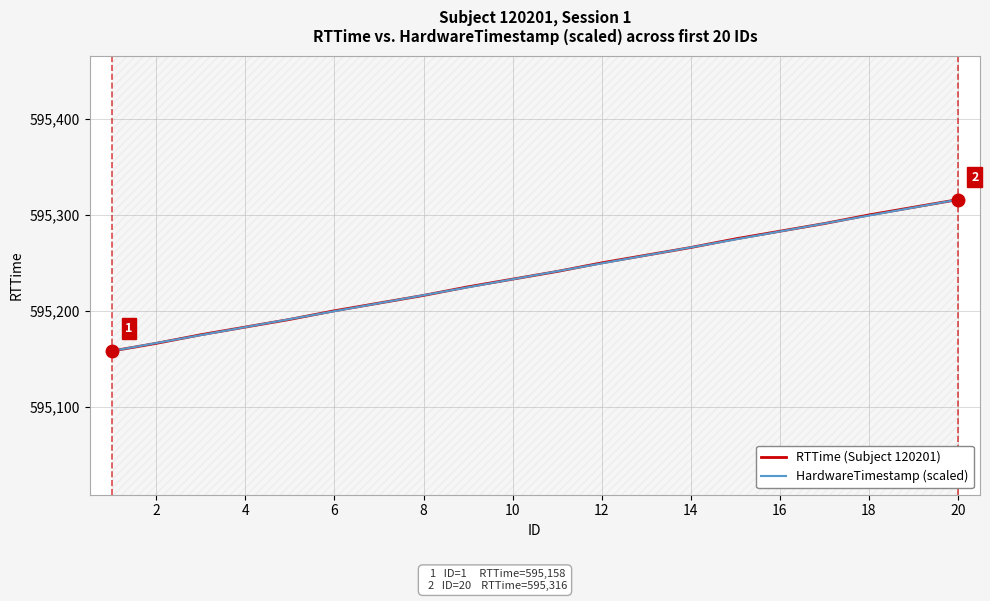

Rank the series by their average value, from lowest to highest.

HardwareTimestamp (scaled), RTTime (Subject 120201)